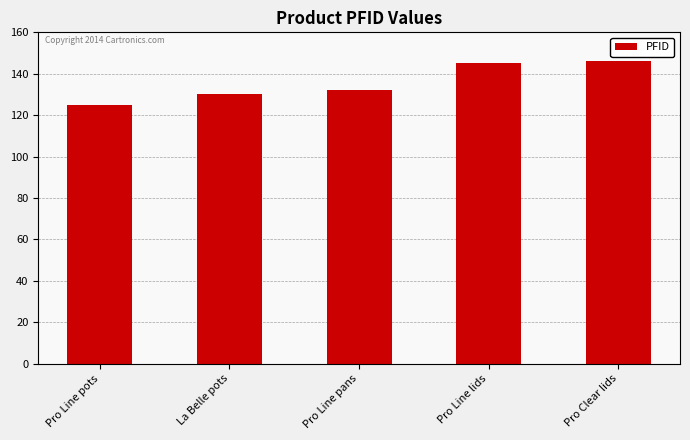

Between Pro Clear lids and Pro Line pots, which is larger?

Pro Clear lids